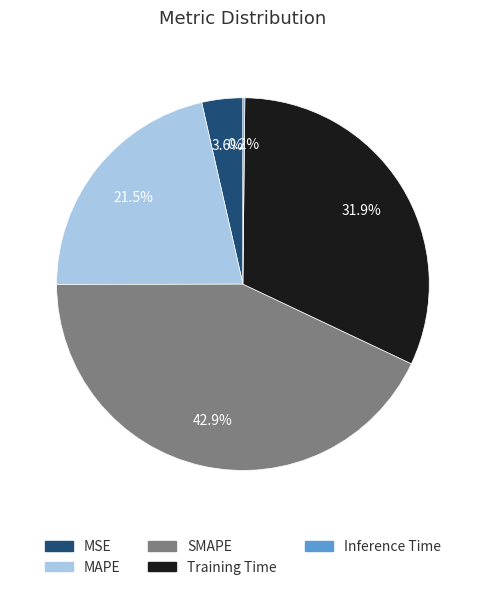

Is MSE the majority of the pie?

No